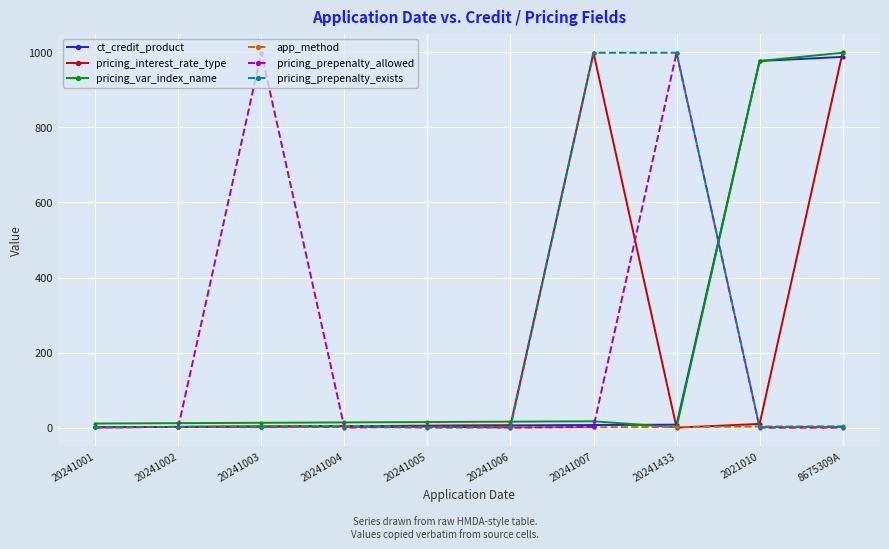

What is the maximum value shown in the chart?

1000